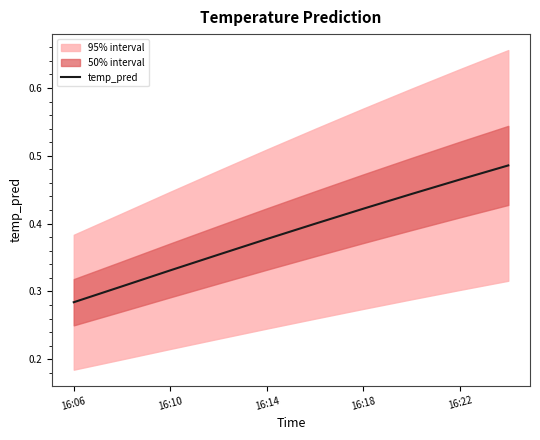

Does the chart display data point markers on the line(s)?

No